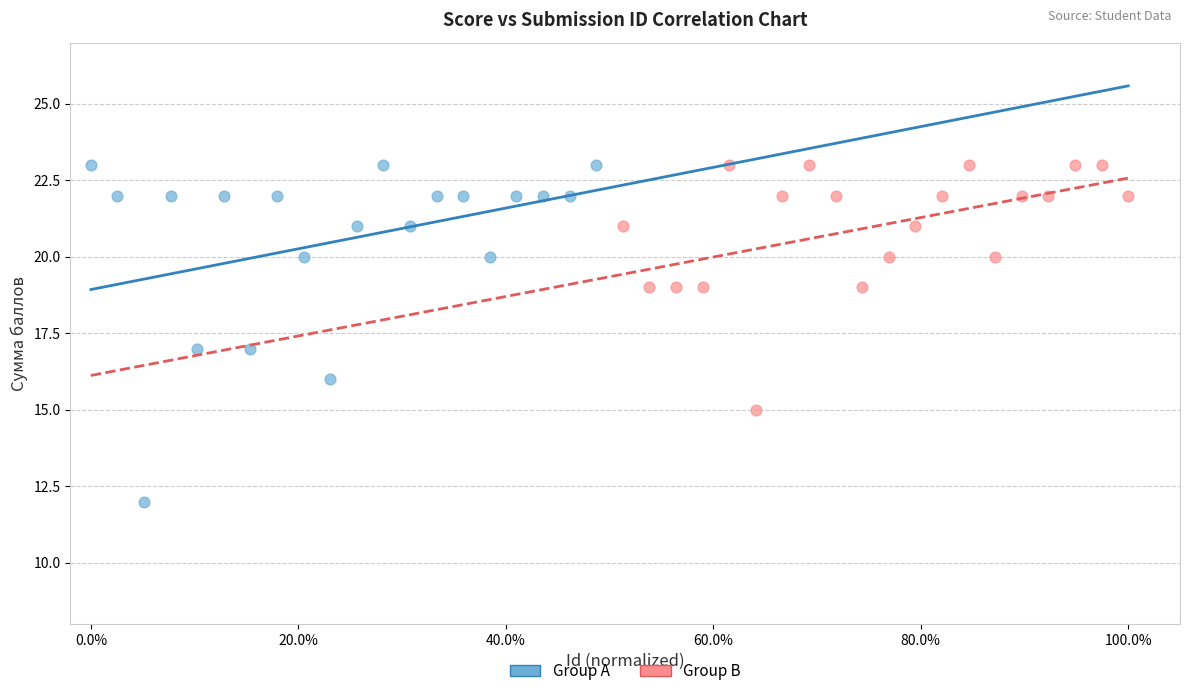

Which series reaches the minimum Y coordinate?

Group A